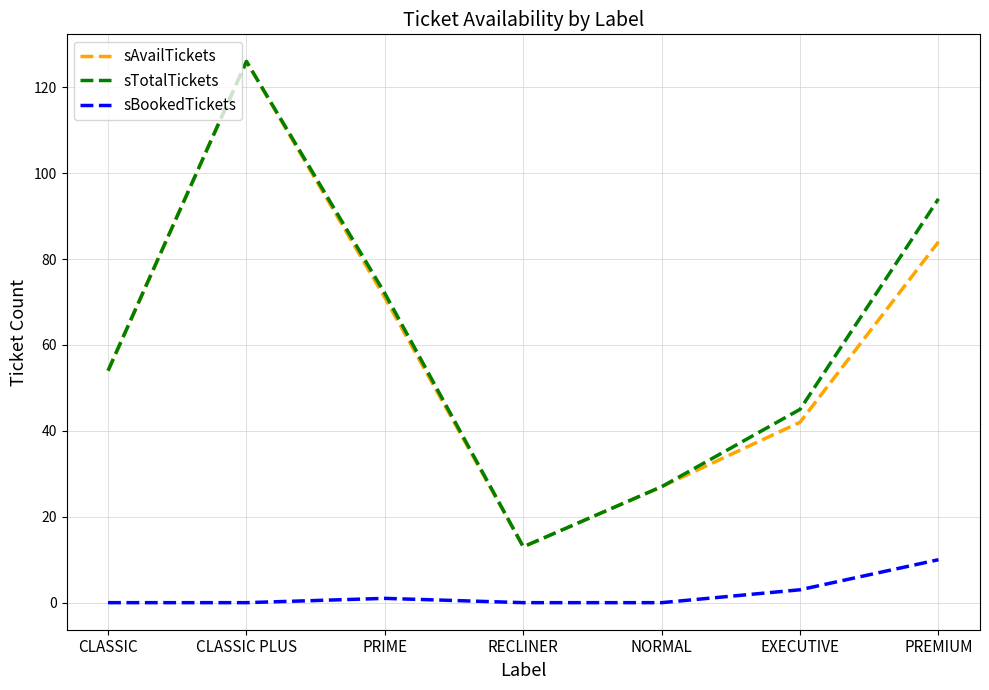

What is the total value across all series at EXECUTIVE?

90